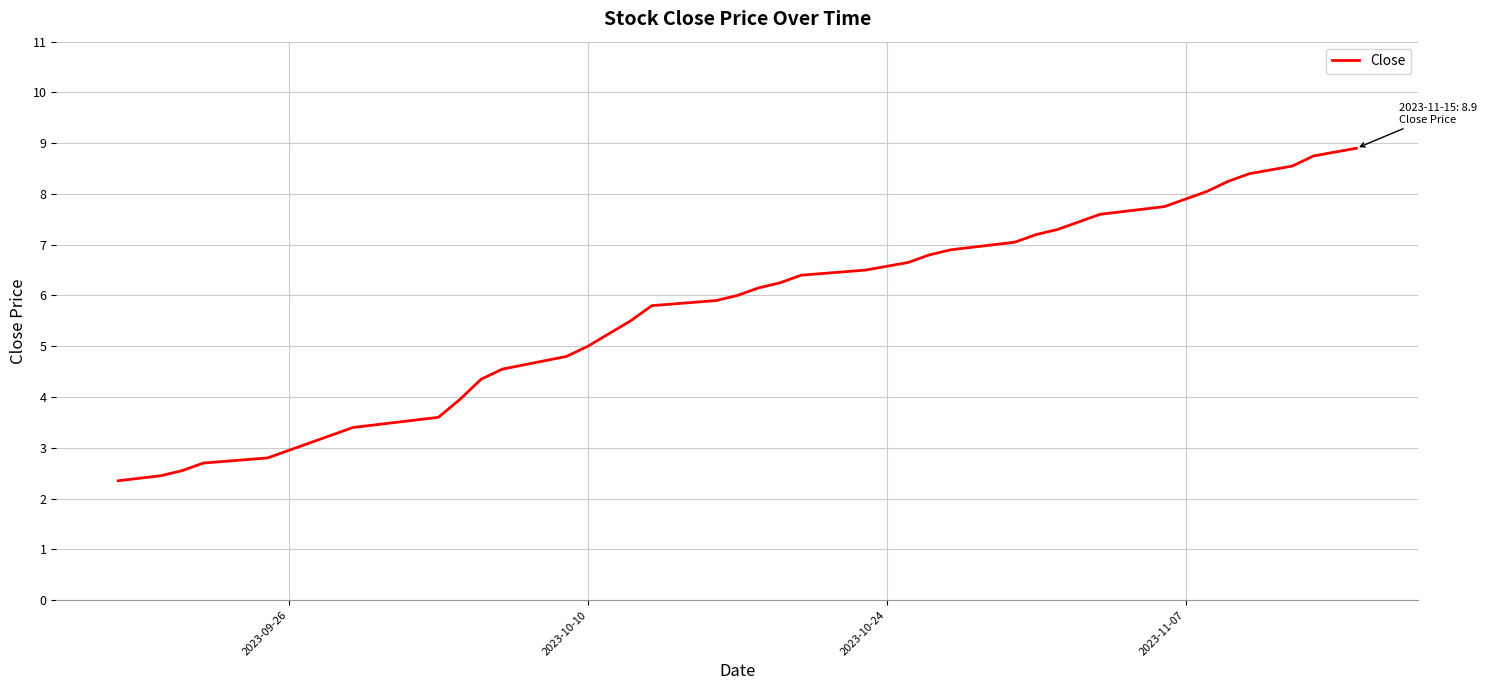

What is the minimum value shown in the chart?

2.4